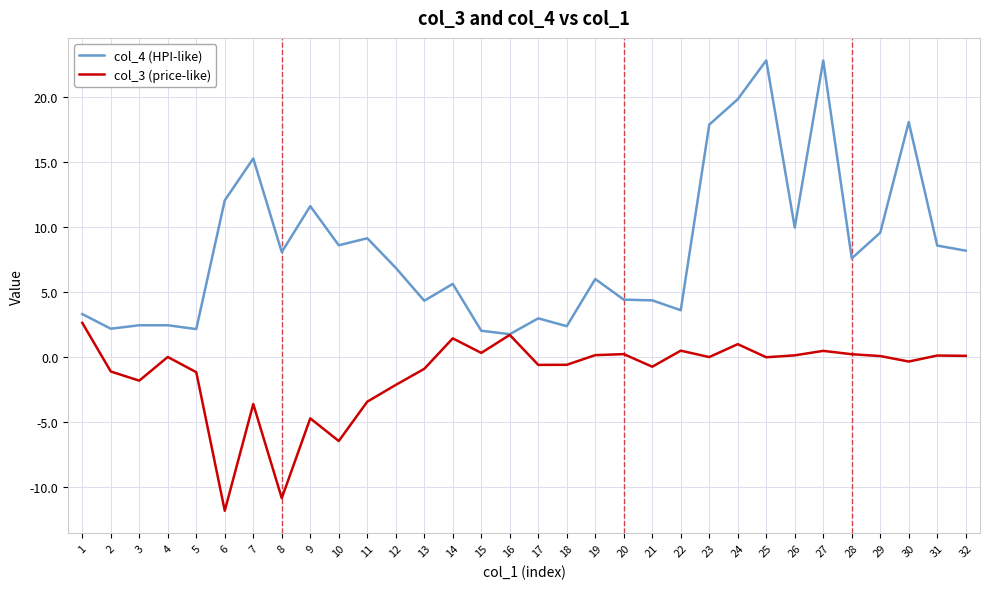

Which series has the largest total across all categories?

col_4 (HPI-like)